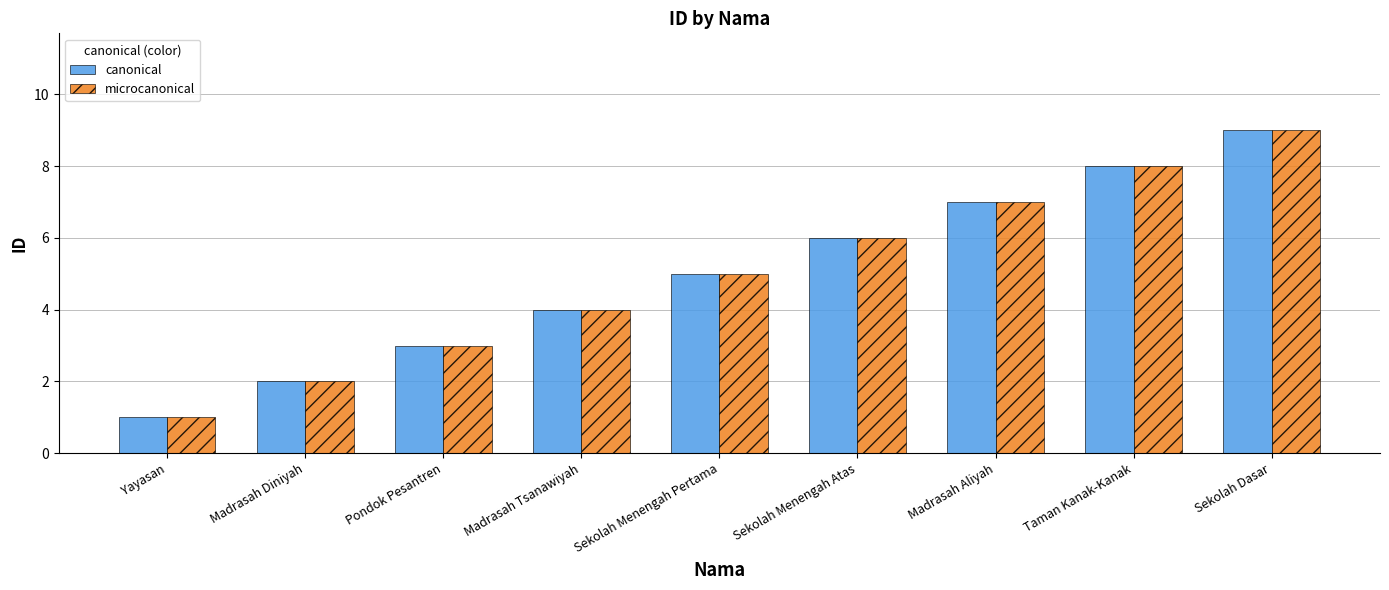

What are all the series names shown in the legend?

canonical, microcanonical